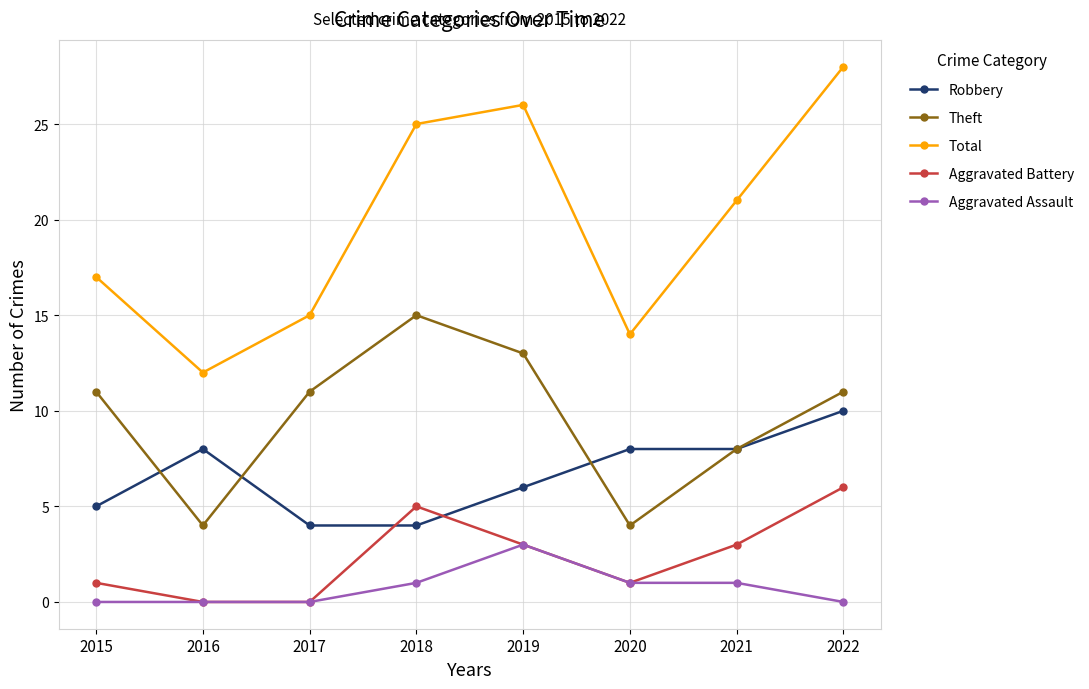

True or false: Theft and Aggravated Assault cross at least once.

False